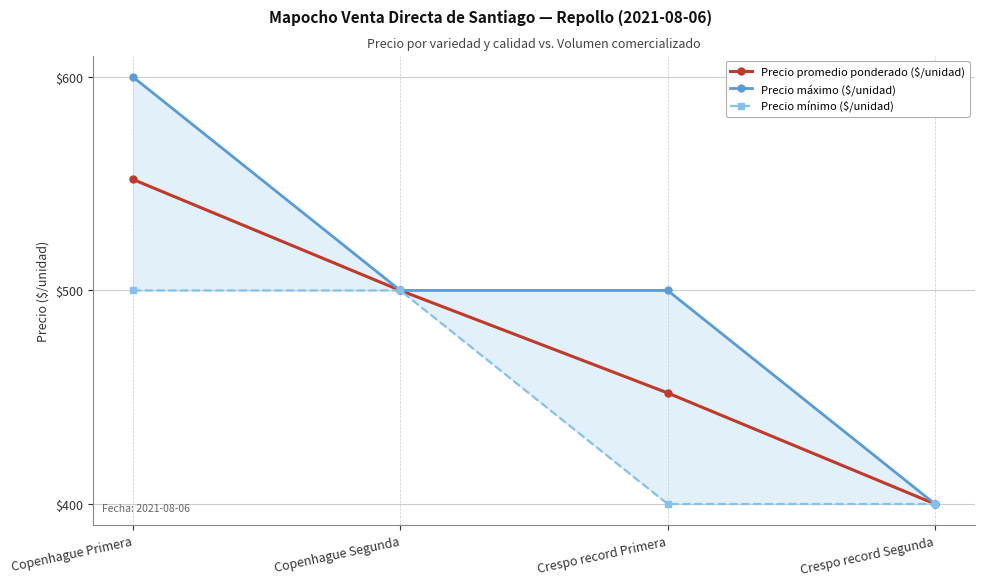

What is the difference between the maximum and minimum values in the Precio promedio ponderado ($/unidad) series?

152